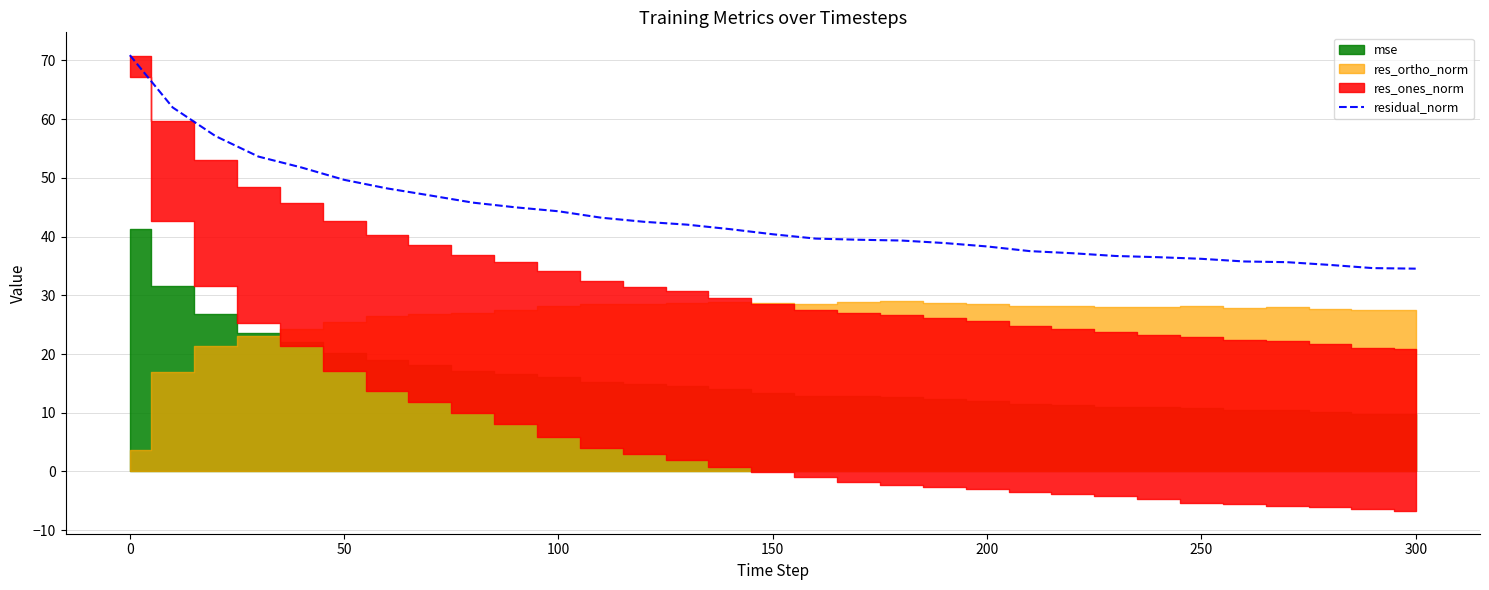

What is the maximum value for residual_norm?

70.9